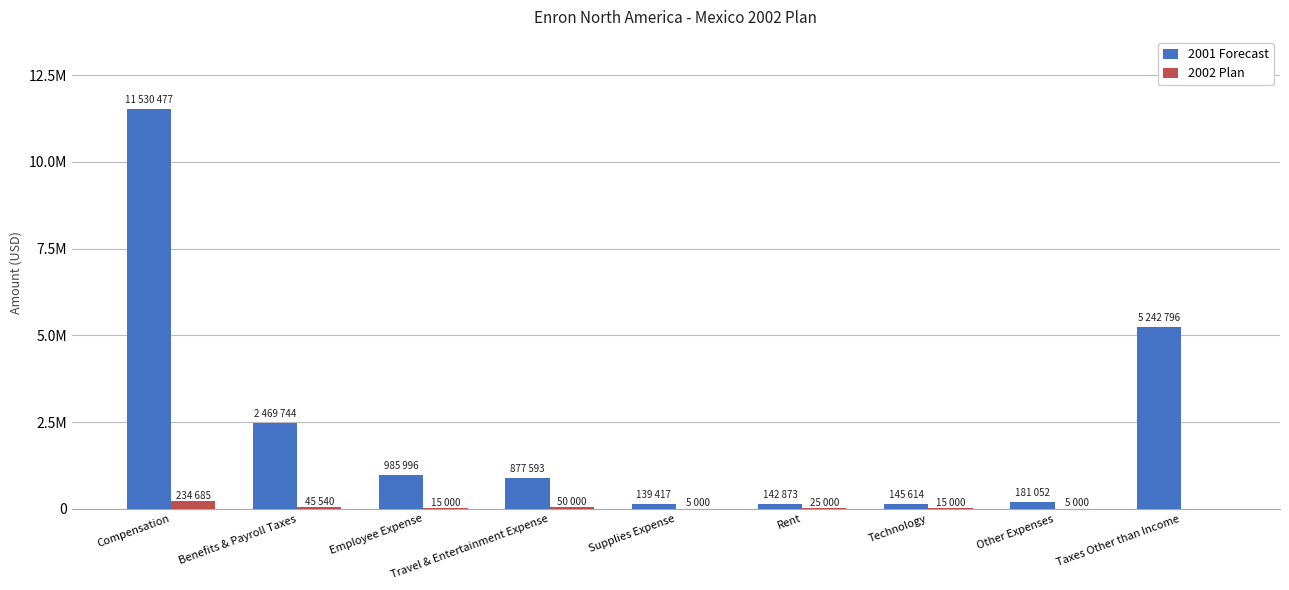

Which series has the largest range (max minus min)?

2001 Forecast